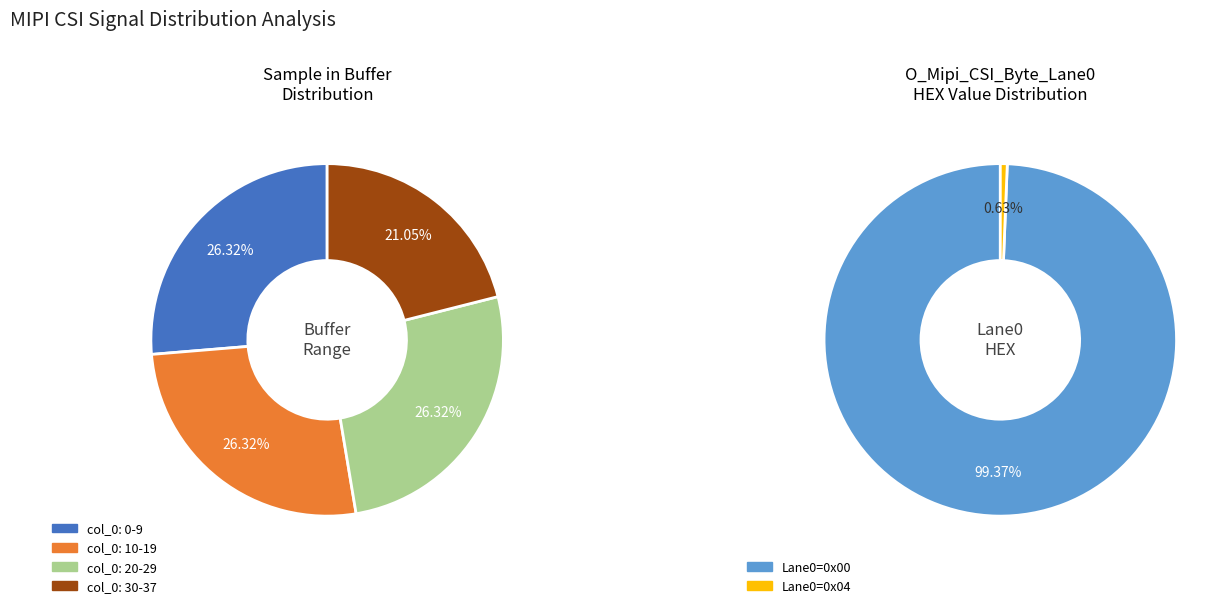

Is the sum of Sample in Window (10-19) and Sample in Window (30-37) greater than half?

No